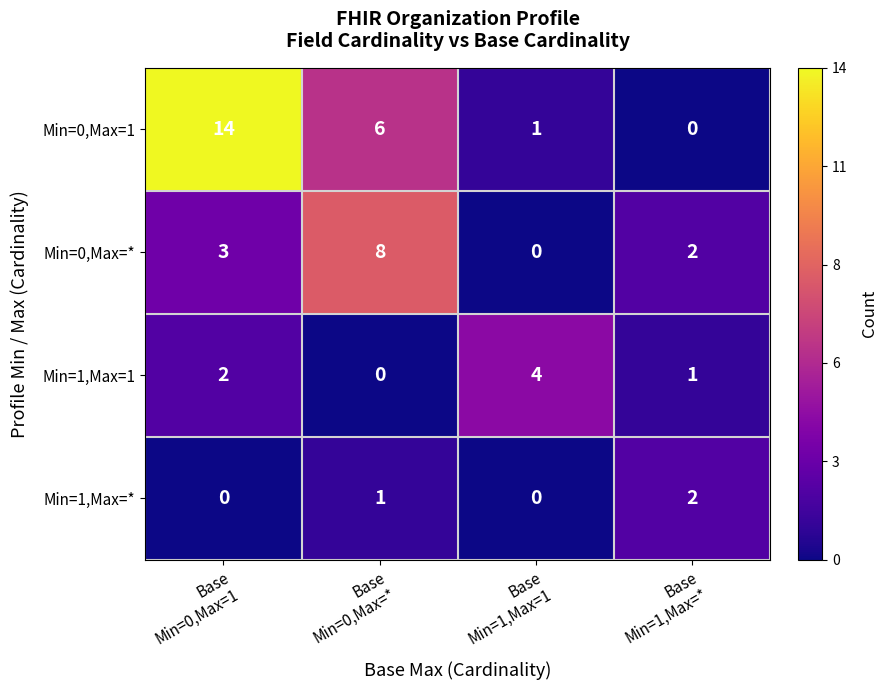

Reading left to right, list all the values displayed in this chart.

Min=0,Max=1: 14	6	1	0
Min=0,Max=*: 3	8	0	2
Min=1,Max=1: 2	0	4	1
Min=1,Max=*: 0	1	0	2